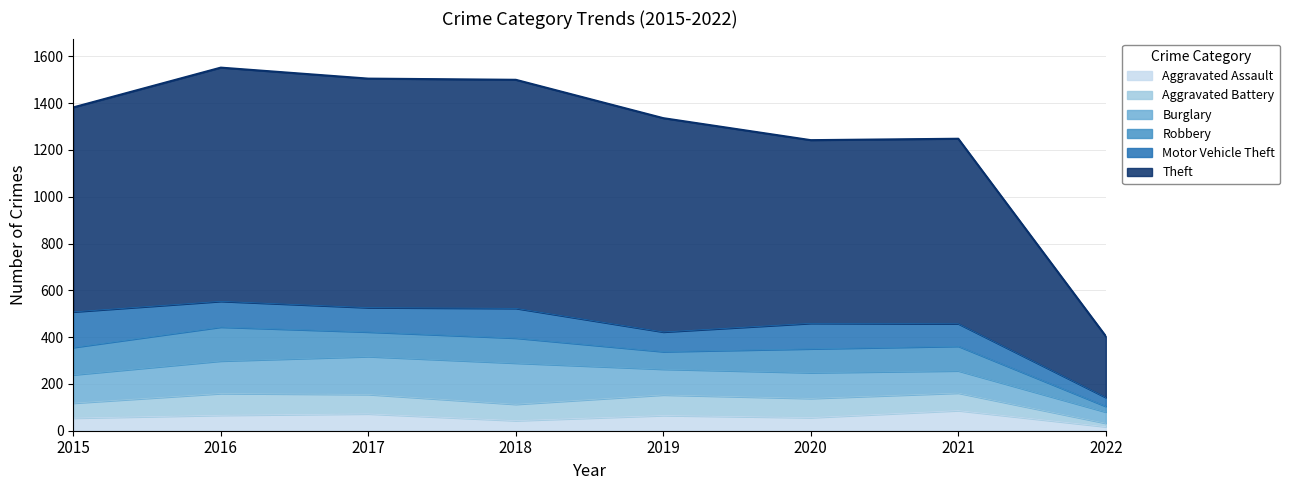

True or false: Aggravated Assault and Motor Vehicle Theft intersect in this chart.

False